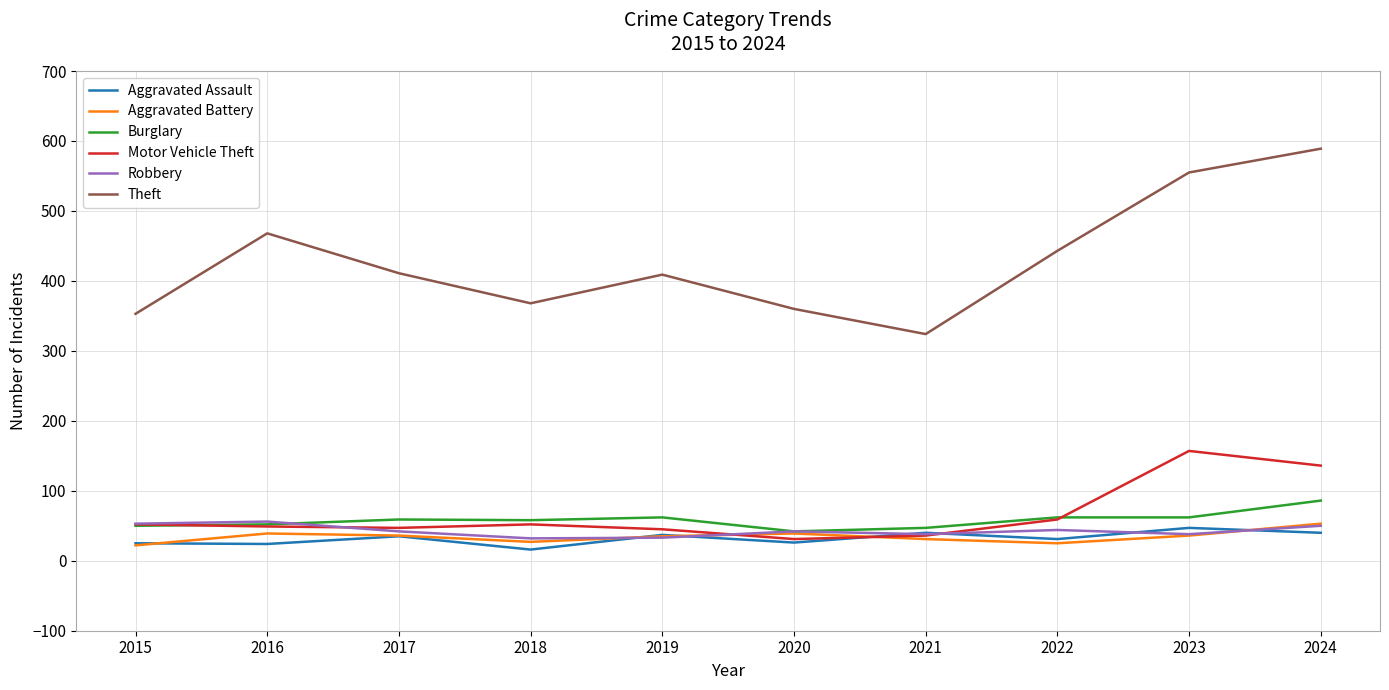

At how many categories does at least one series exceed 522?

2